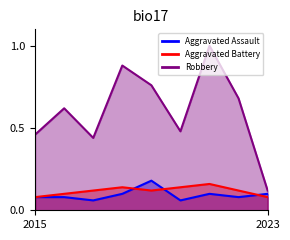

True or false: Aggravated Assault has more than 1 interior local peaks.

True